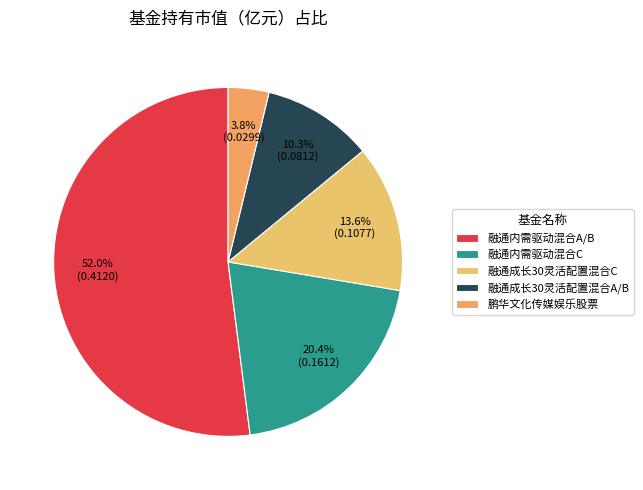

Count the number of slices in the pie.

5